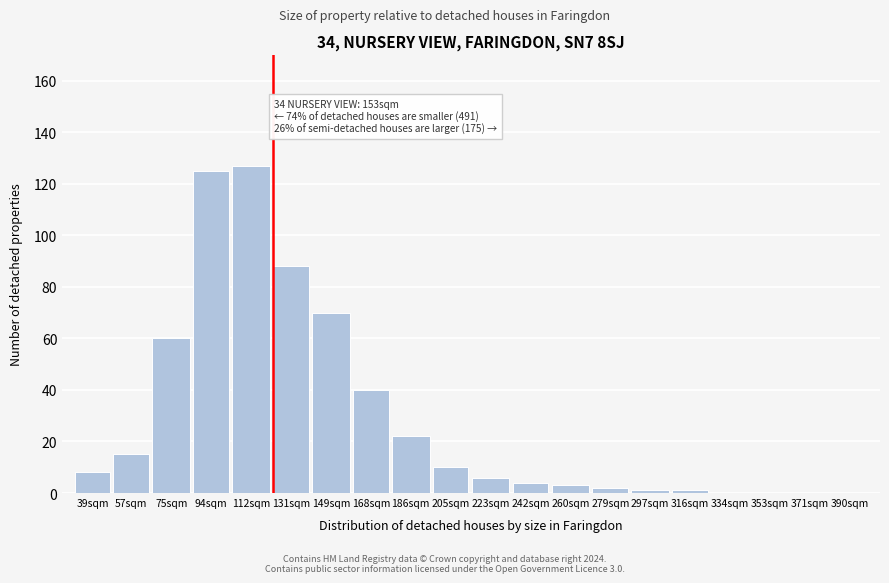

Reading left to right, list all the values displayed in this chart.

39sqm=8	57sqm=15	75sqm=60	94sqm=125	112sqm=127	131sqm=88	149sqm=70	168sqm=40	186sqm=22	205sqm=10	223sqm=6	242sqm=4	260sqm=3	279sqm=2	297sqm=1	316sqm=1	334sqm=0	353sqm=0	371sqm=0	390sqm=0